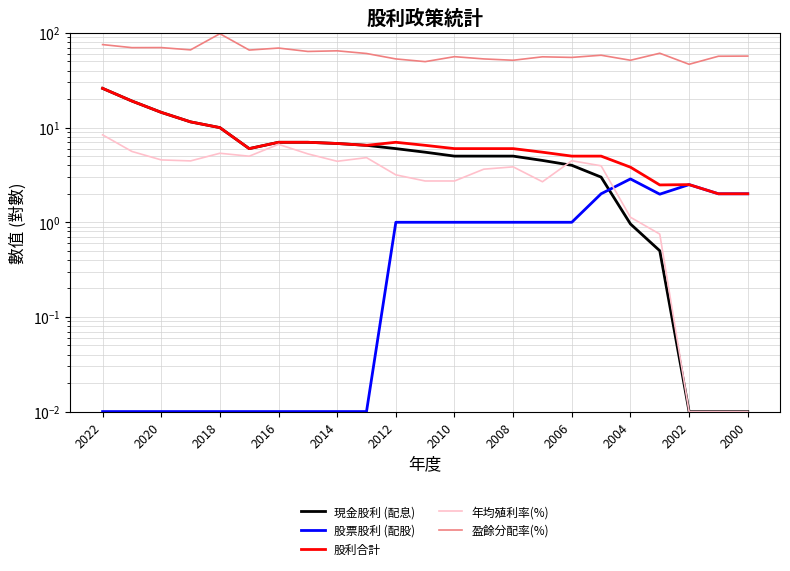

How many intersections are there between 現金股利 (配息) and 年均殖利率(%)?

1